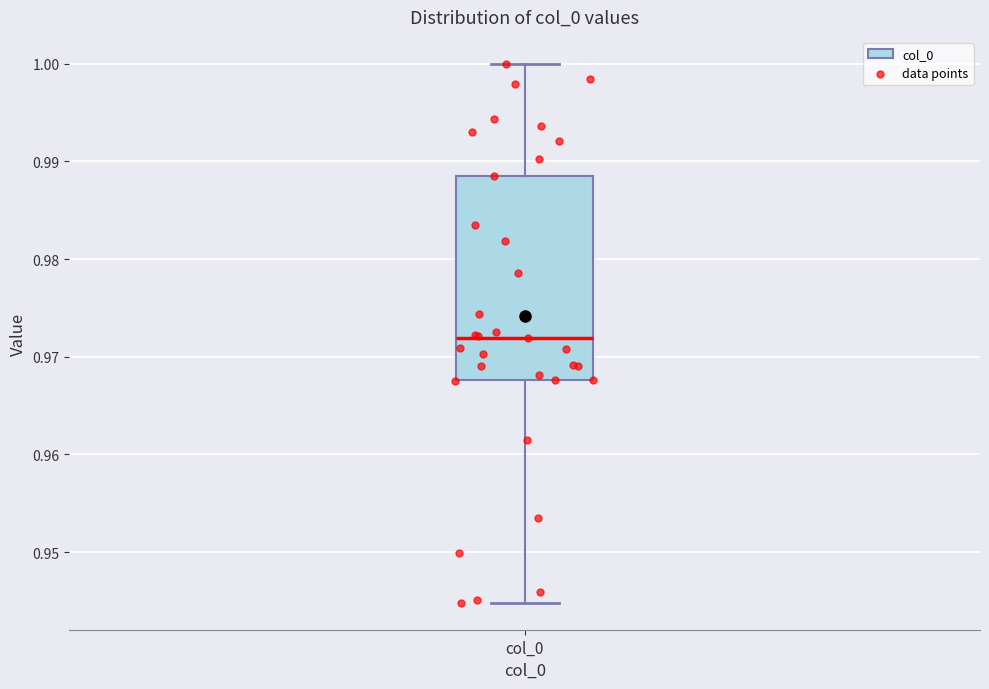

Read this box plot against the y-axis: the position of the median line, the range covered by the box, and the ends of both whiskers. The values are not printed on the chart, so give them approximately, as read against the axis.

median 0.972, box 0.968 to 0.989, whiskers 0.945 to 1.000